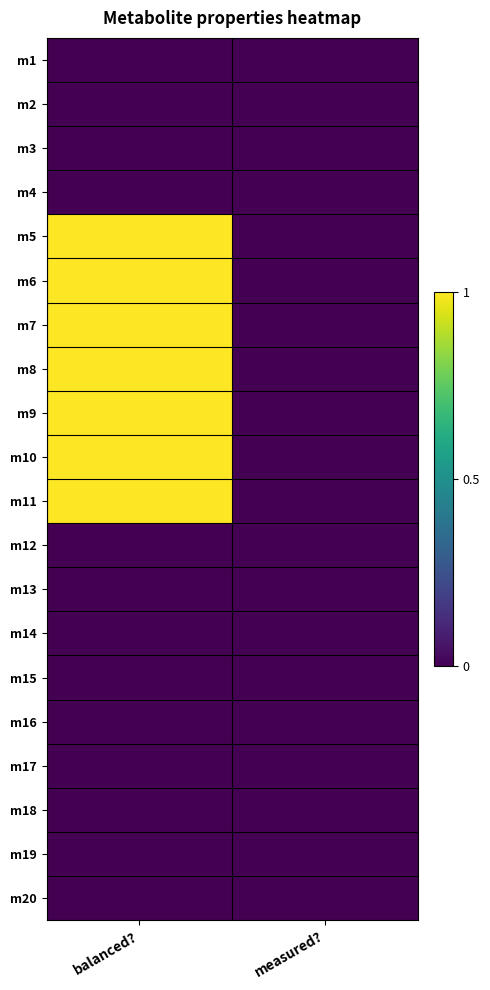

Reading left to right, list all the values displayed in this chart.

m1: balanced?=0	measured?=0
m2: balanced?=0	measured?=0
m3: balanced?=0	measured?=0
m4: balanced?=0	measured?=0
m5: balanced?=1	measured?=0
m6: balanced?=1	measured?=0
m7: balanced?=1	measured?=0
m8: balanced?=1	measured?=0
m9: balanced?=1	measured?=0
m10: balanced?=1	measured?=0
m11: balanced?=1	measured?=0
m12: balanced?=0	measured?=0
m13: balanced?=0	measured?=0
m14: balanced?=0	measured?=0
m15: balanced?=0	measured?=0
m16: balanced?=0	measured?=0
m17: balanced?=0	measured?=0
m18: balanced?=0	measured?=0
m19: balanced?=0	measured?=0
m20: balanced?=0	measured?=0